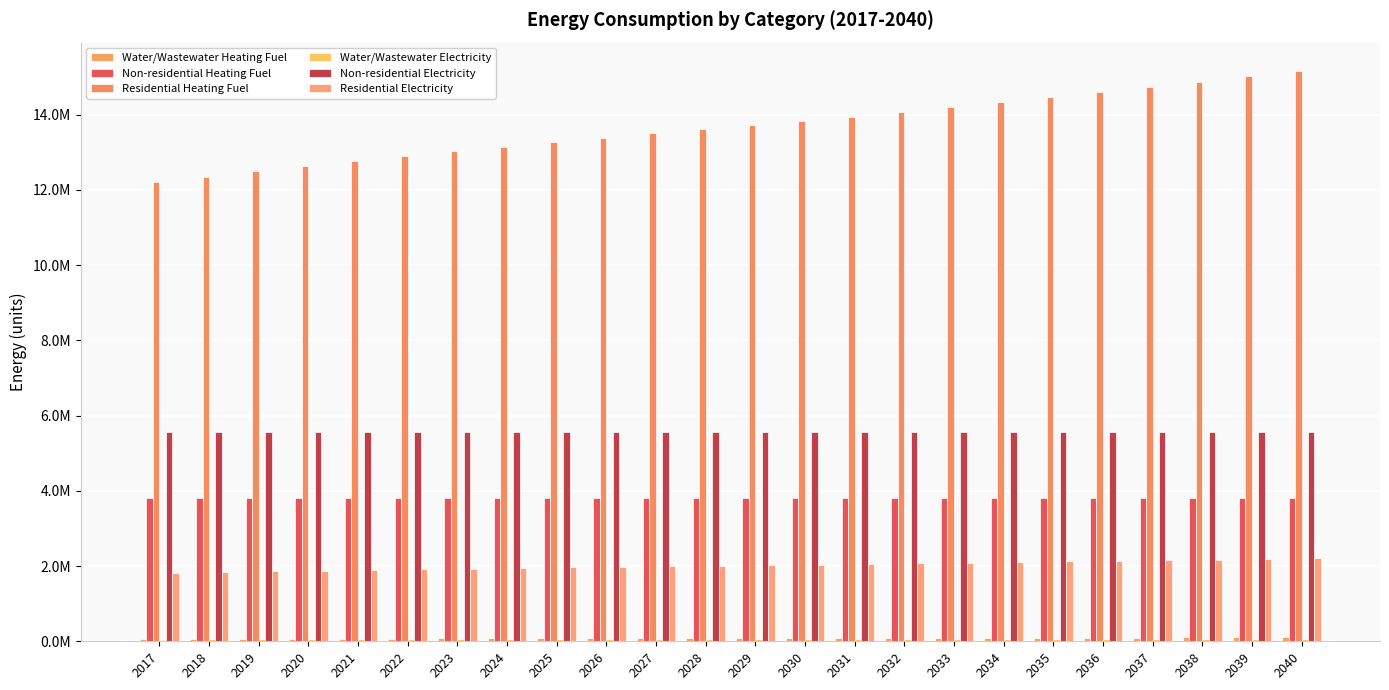

Are the bars horizontal?

No